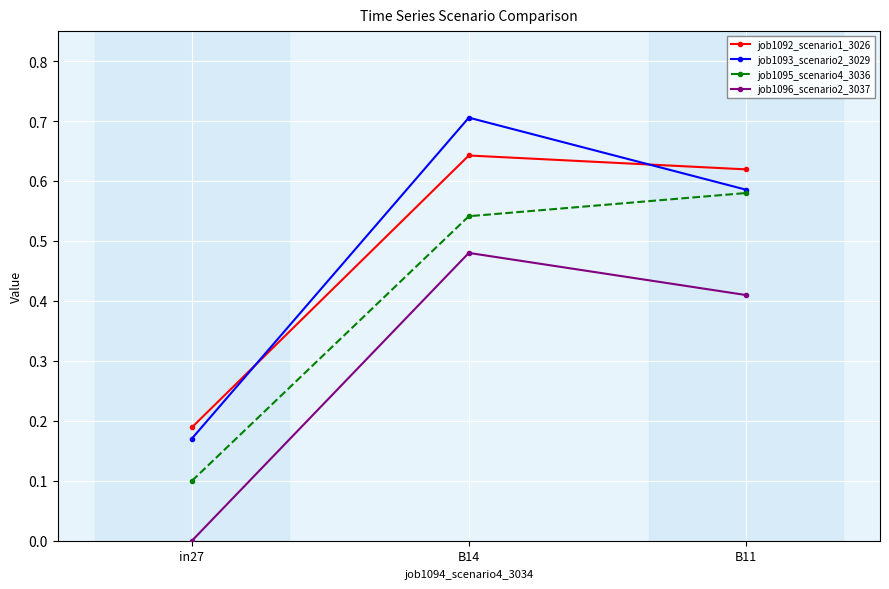

What position from the right is in27?

3